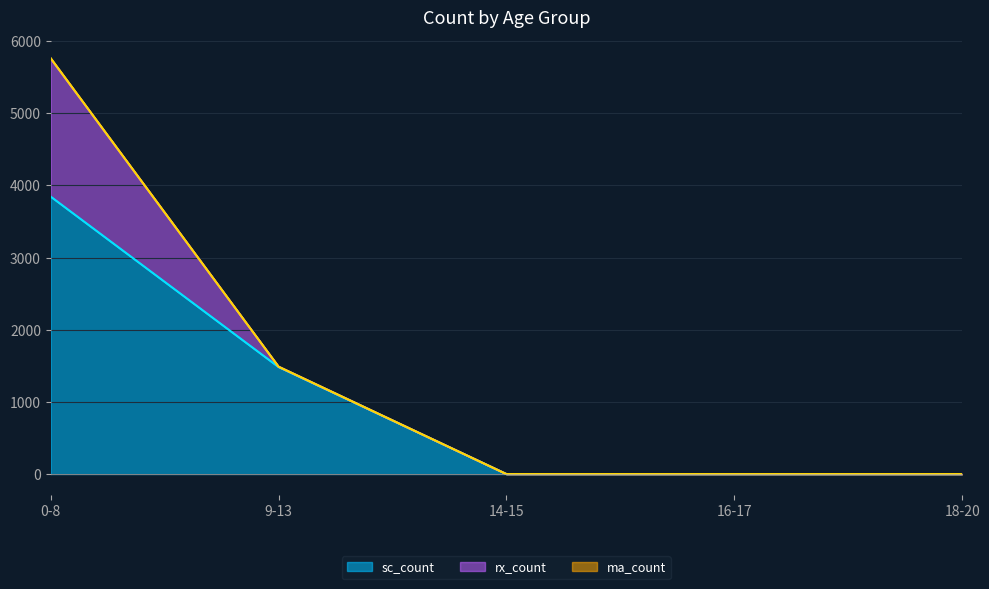

Reading left to right, list all the values displayed in this chart.

rx_count: 0-8=1914	9-13=5	14-15=0	16-17=0	18-20=0
sc_count: 0-8=3844	9-13=1483	14-15=0	16-17=0	18-20=0
ma_count: 0-8=4	9-13=0	14-15=0	16-17=0	18-20=0